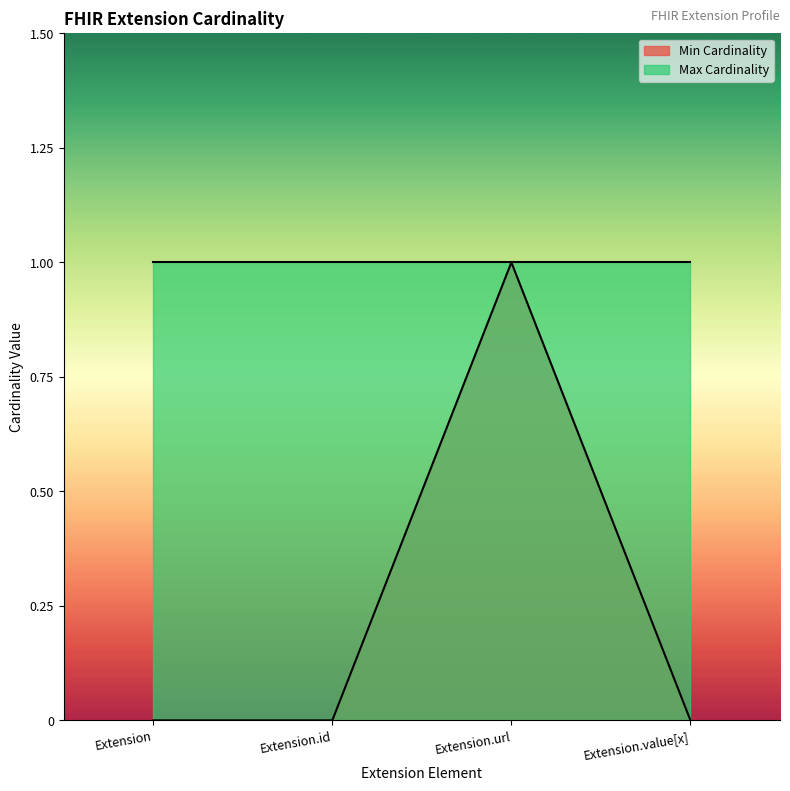

Does the chart display data point markers on the line(s)?

No